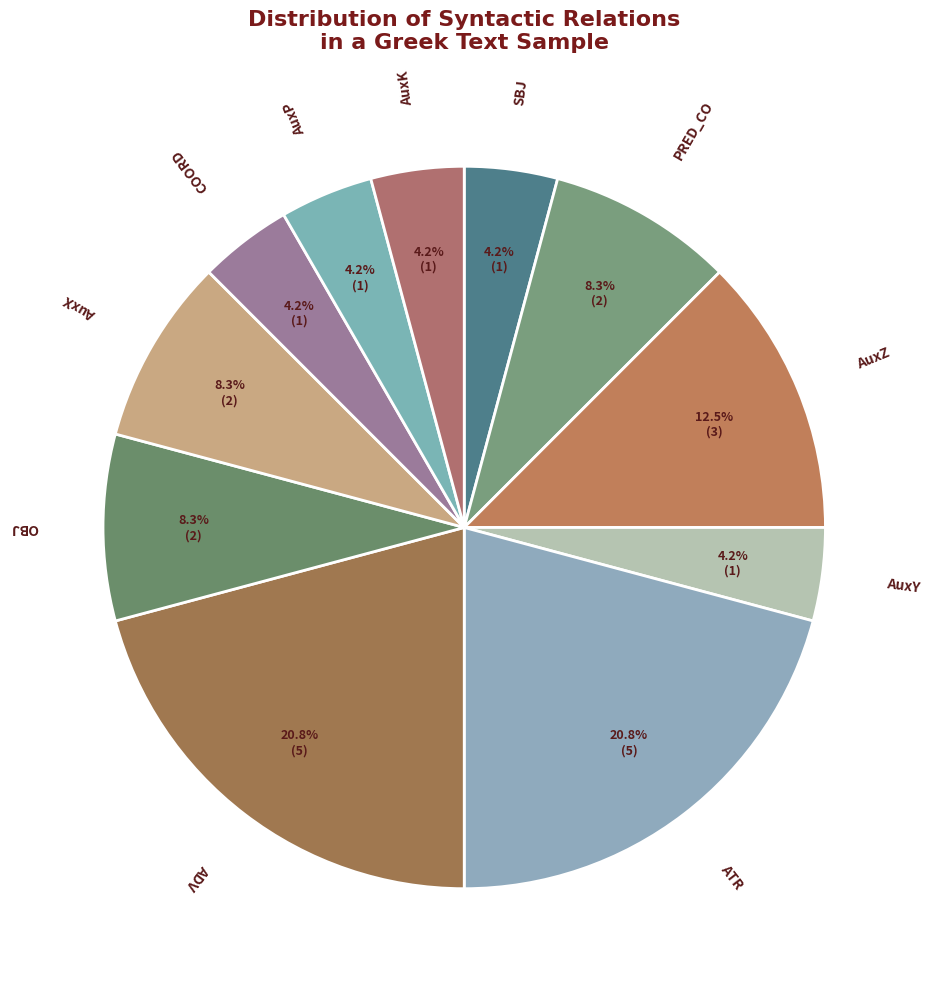

How many slices are in this pie chart?

11